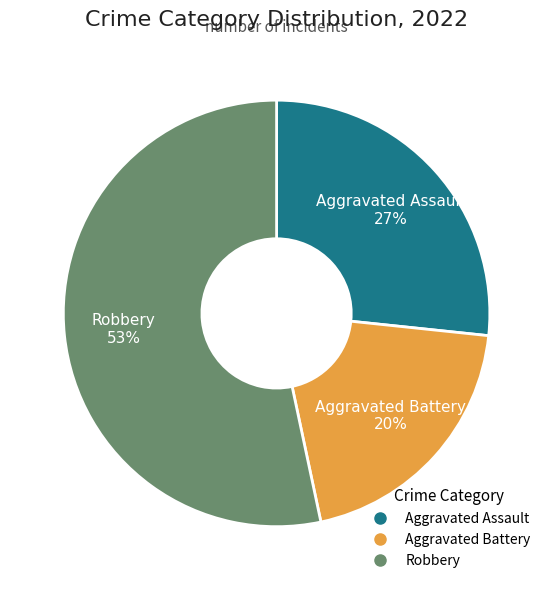

To the nearest percent, what is the difference between the largest and smallest slice percentages?

33%